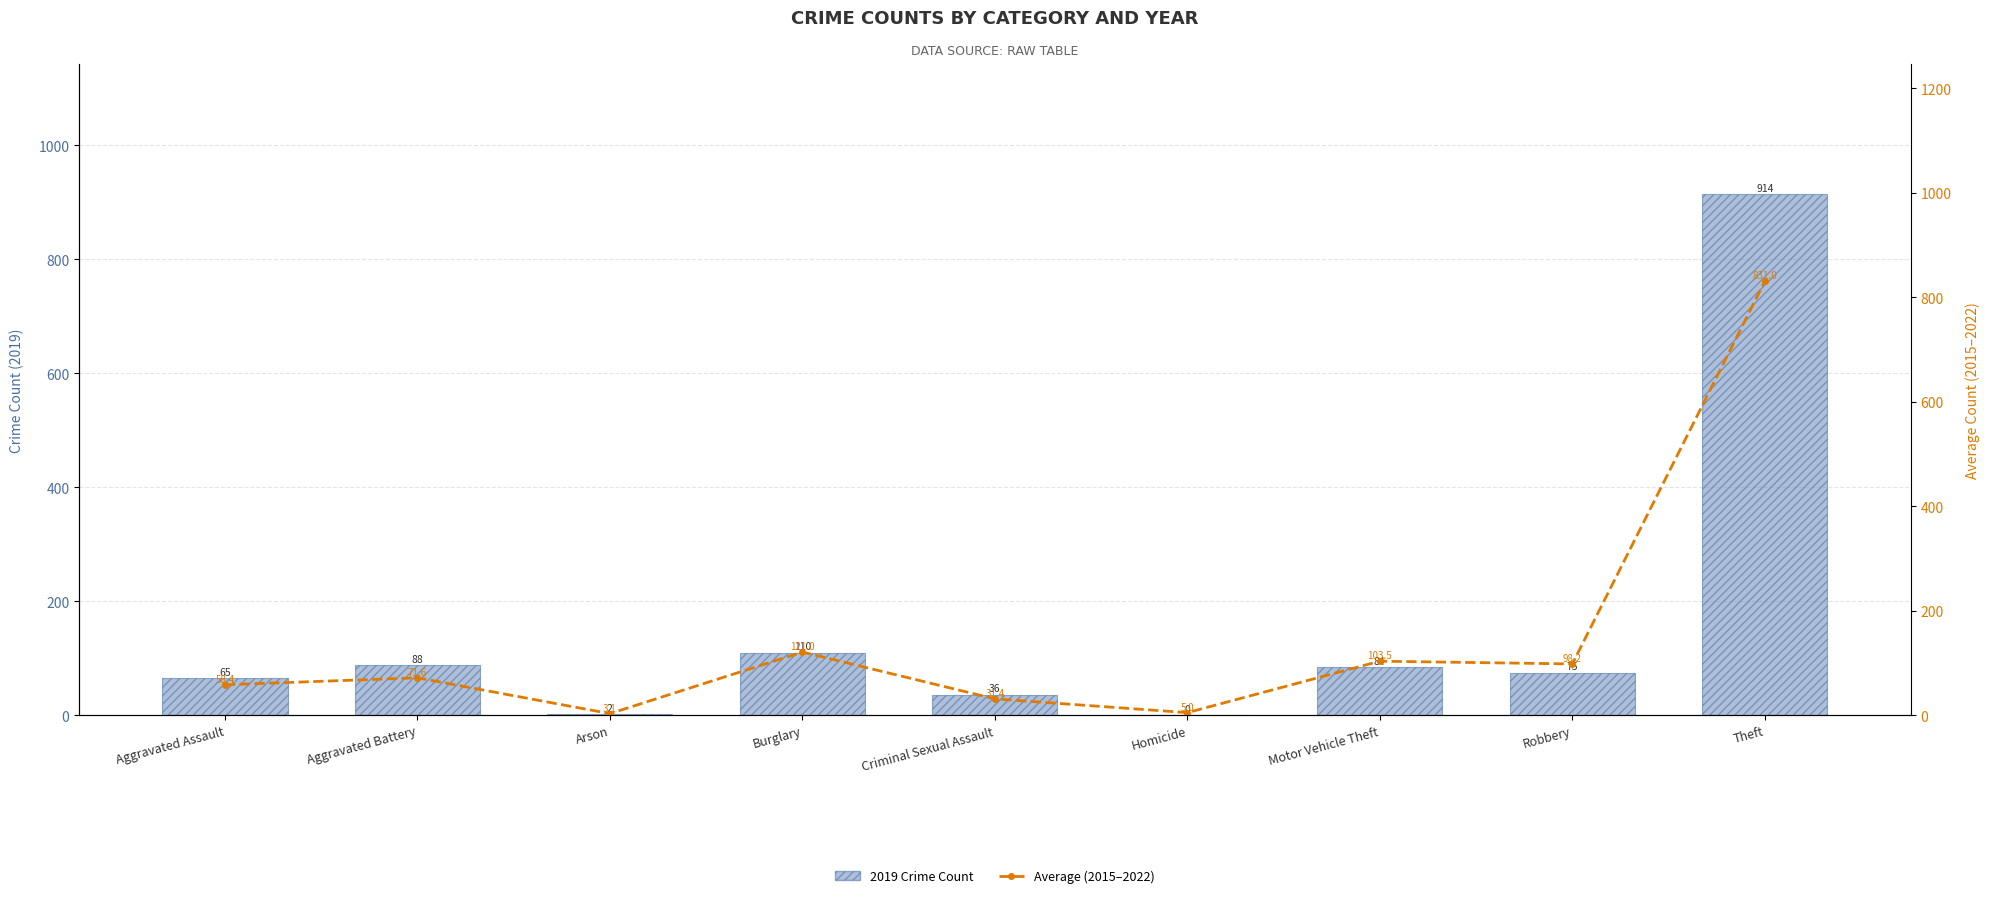

Which category has the highest value in the Average (2015–2022) series?

Theft